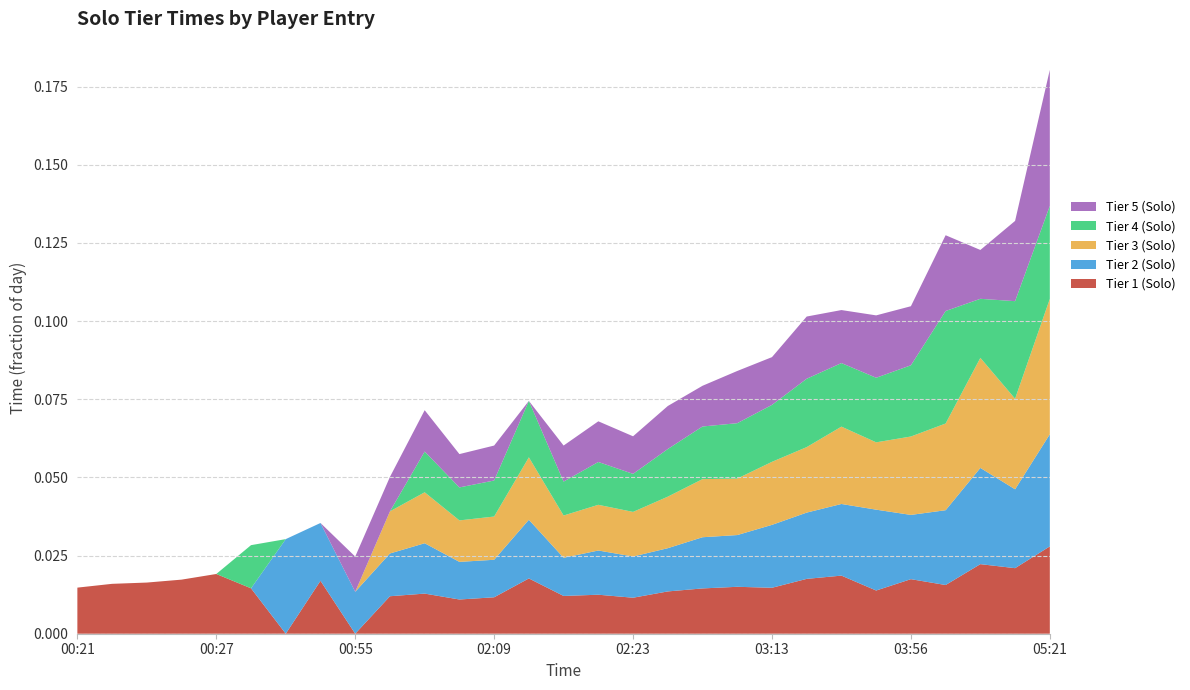

At which category is the sum across all series the highest?

05:21